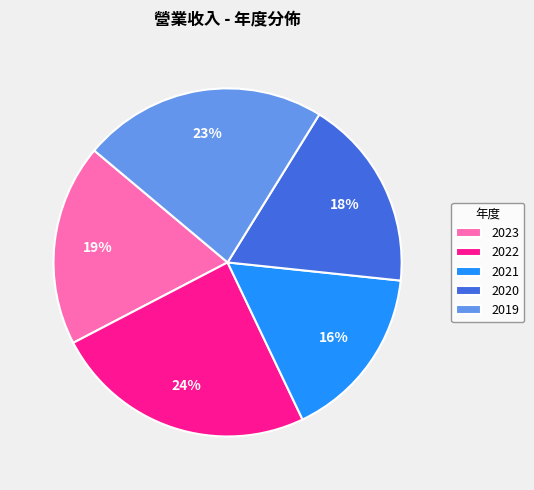

How many segments does this pie chart have?

5